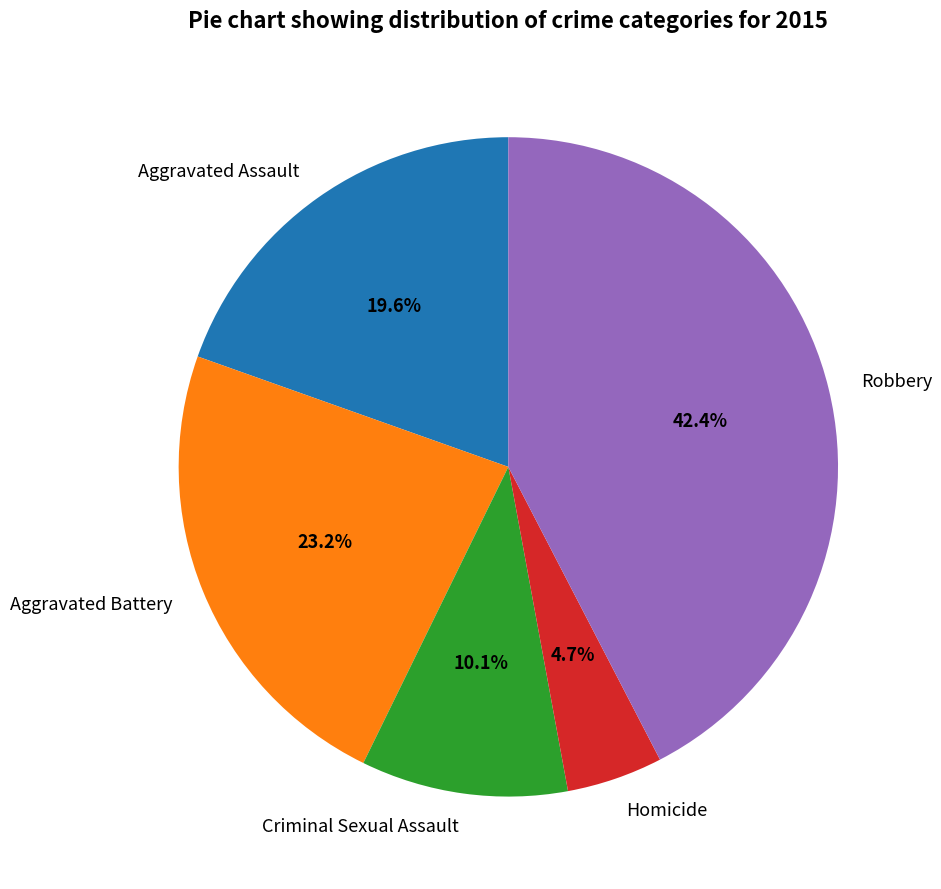

How much of the chart is everything except Aggravated Battery?

76.8%